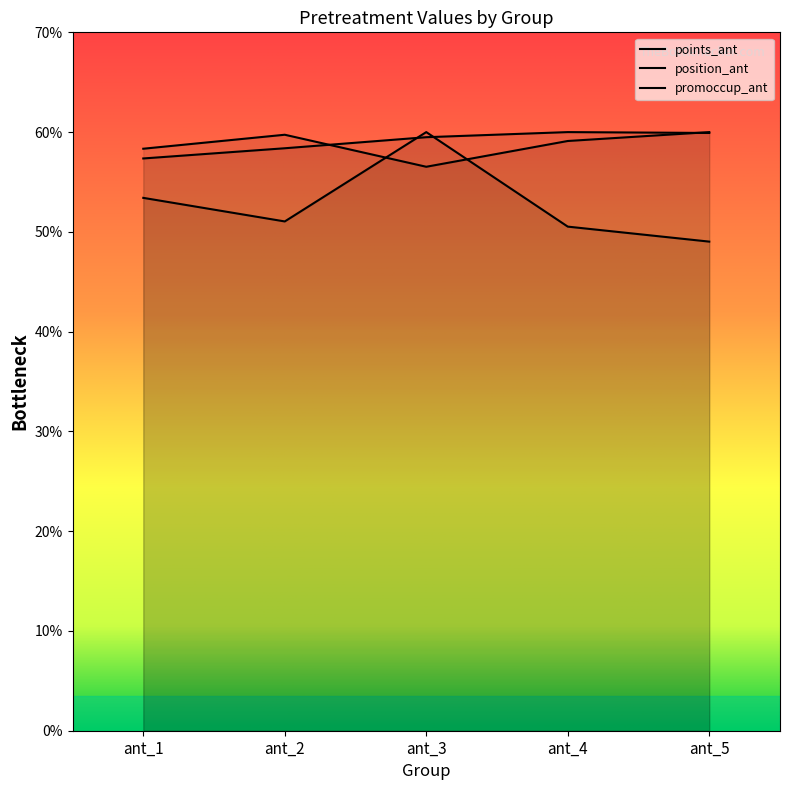

How many distinct data groups are displayed?

3